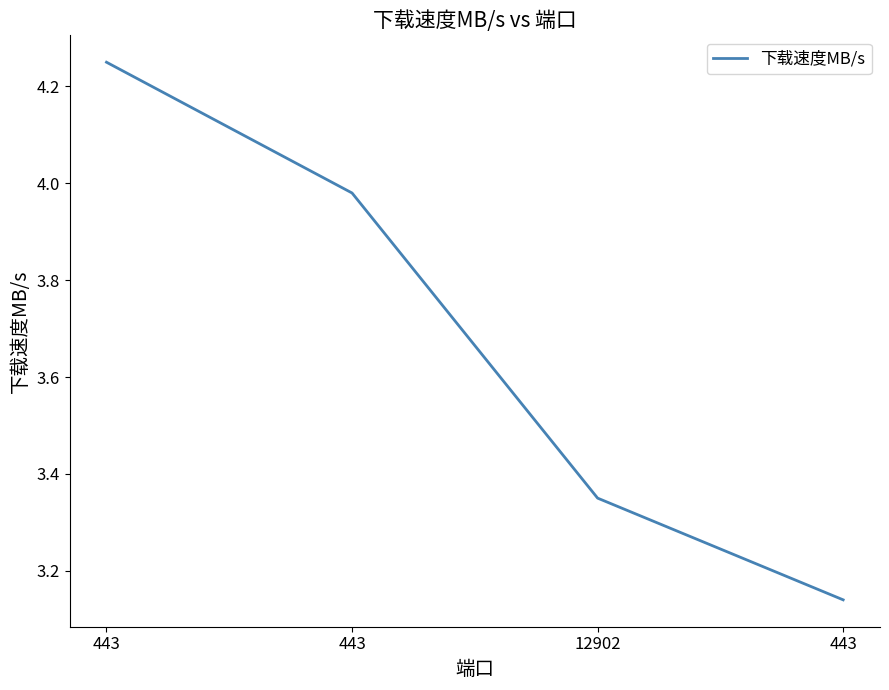

The value at 12902 is 5.0. True or false?

False